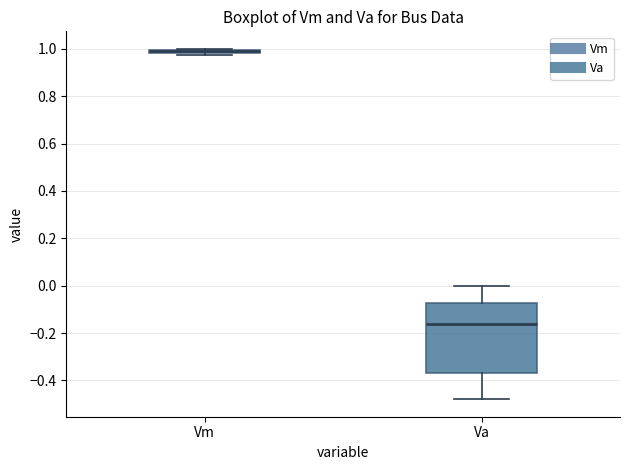

Where is the upper edge of the box for Va on the y-axis? The values are not printed on the chart, so give them approximately, as read against the axis.

-0.08